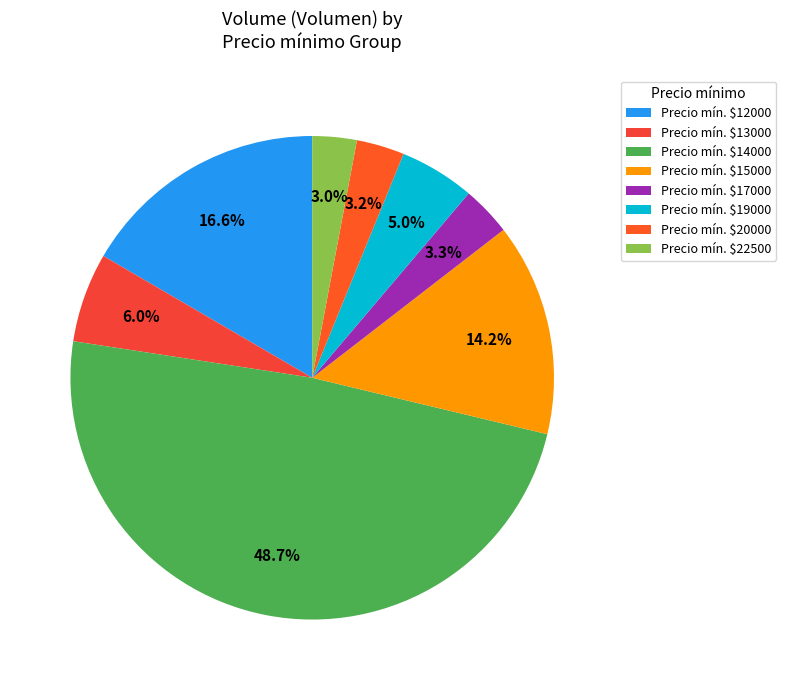

Which slice is the largest?

Precio mín. $14000